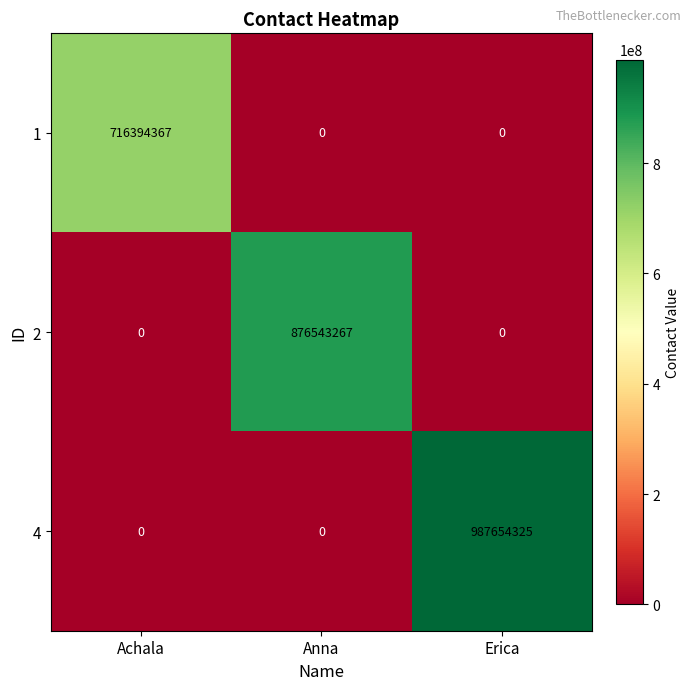

Reading right to left, what are all the values shown in this chart?

1: 0	0	716394367
2: 0	876543267	0
4: 987654325	0	0